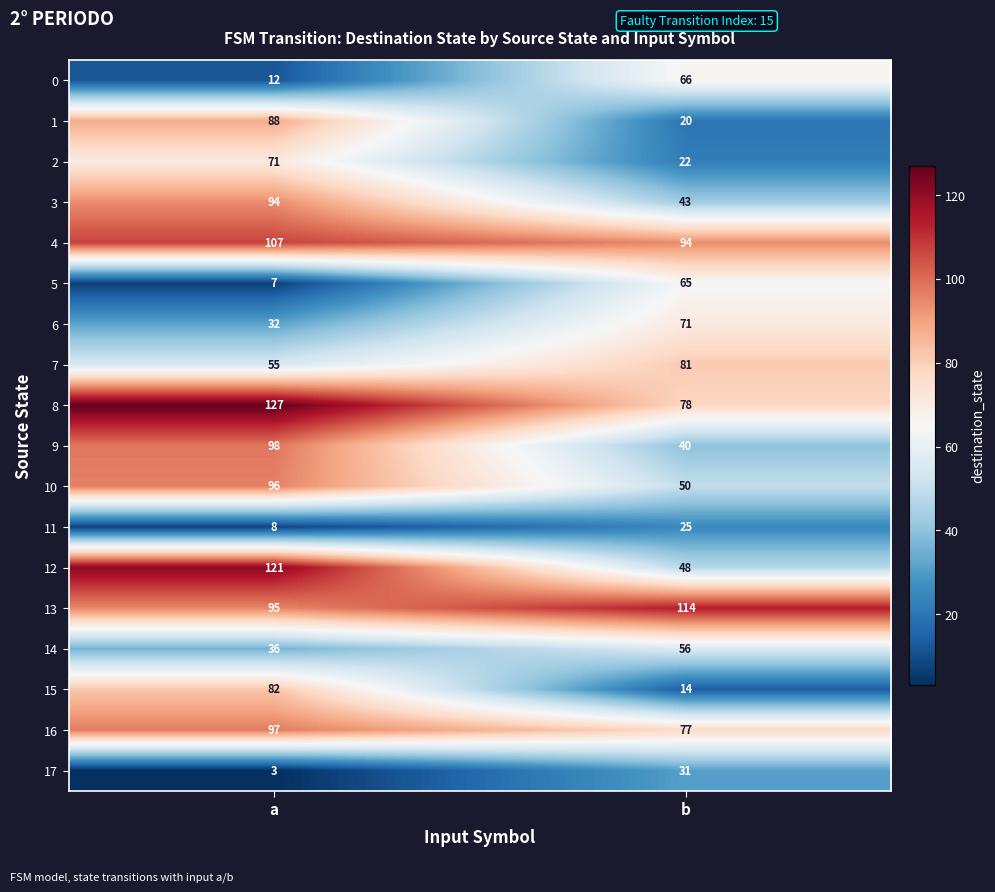

At a, list the series in order from largest to smallest.

8, 12, 4, 9, 16, 10, 13, 3, 1, 15, 2, 7, 14, 6, 0, 11, 5, 17